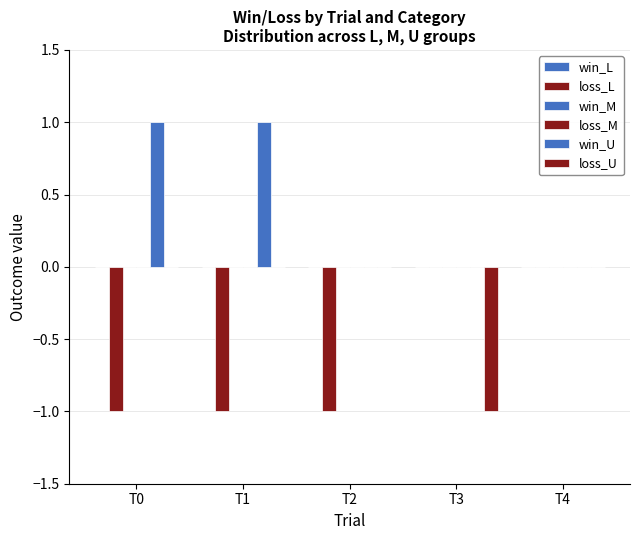

How many bars are there in total?

30